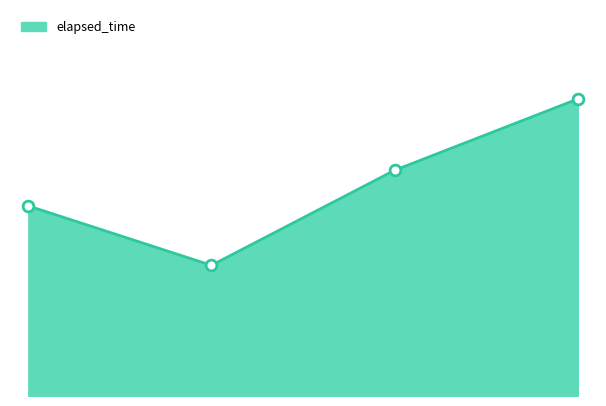

How many lines are shown in the chart?

1